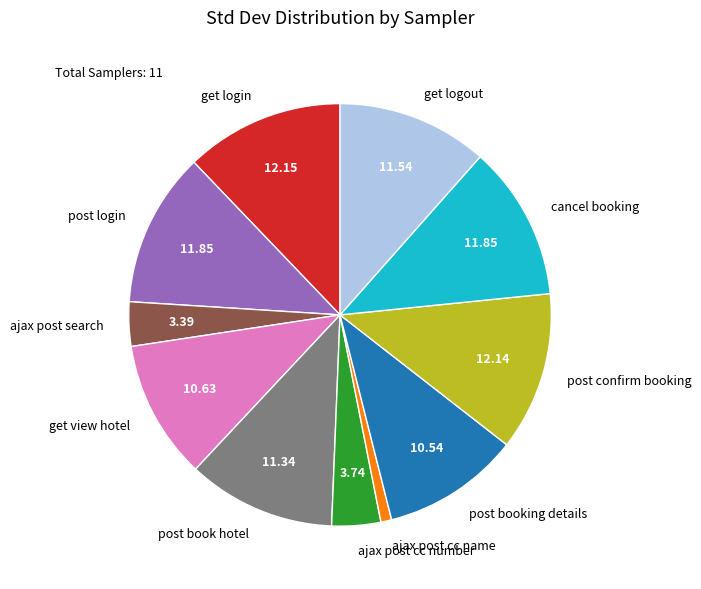

Which category has the smallest portion of the pie?

ajax post cc name